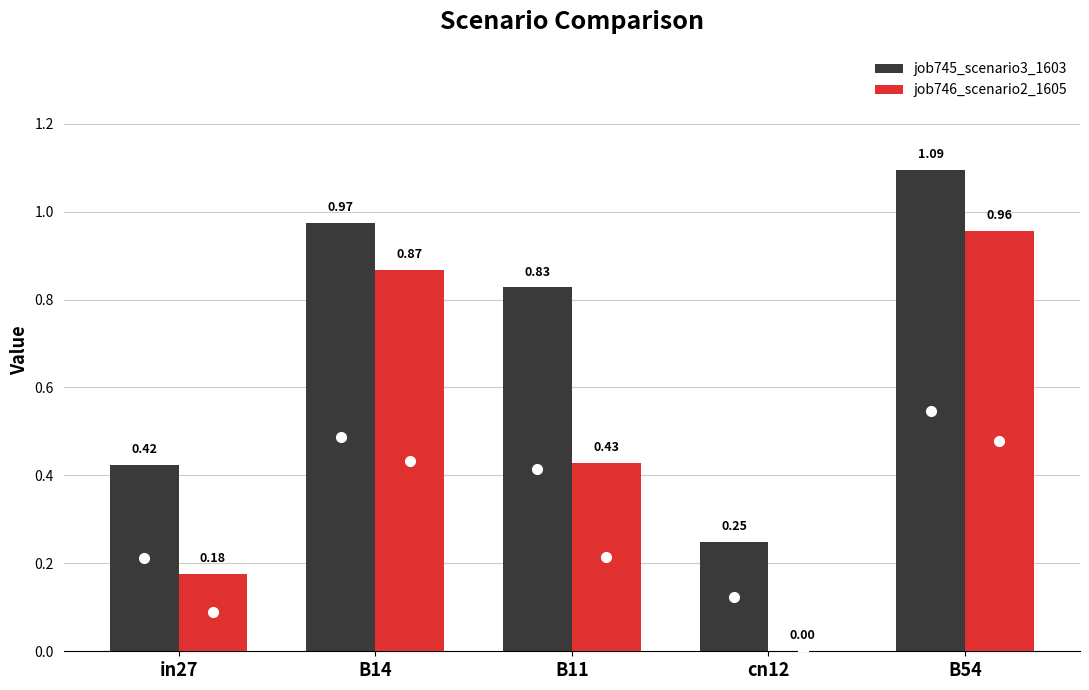

Which series changed the most between B14 and cn12?

job746_scenario2_1605